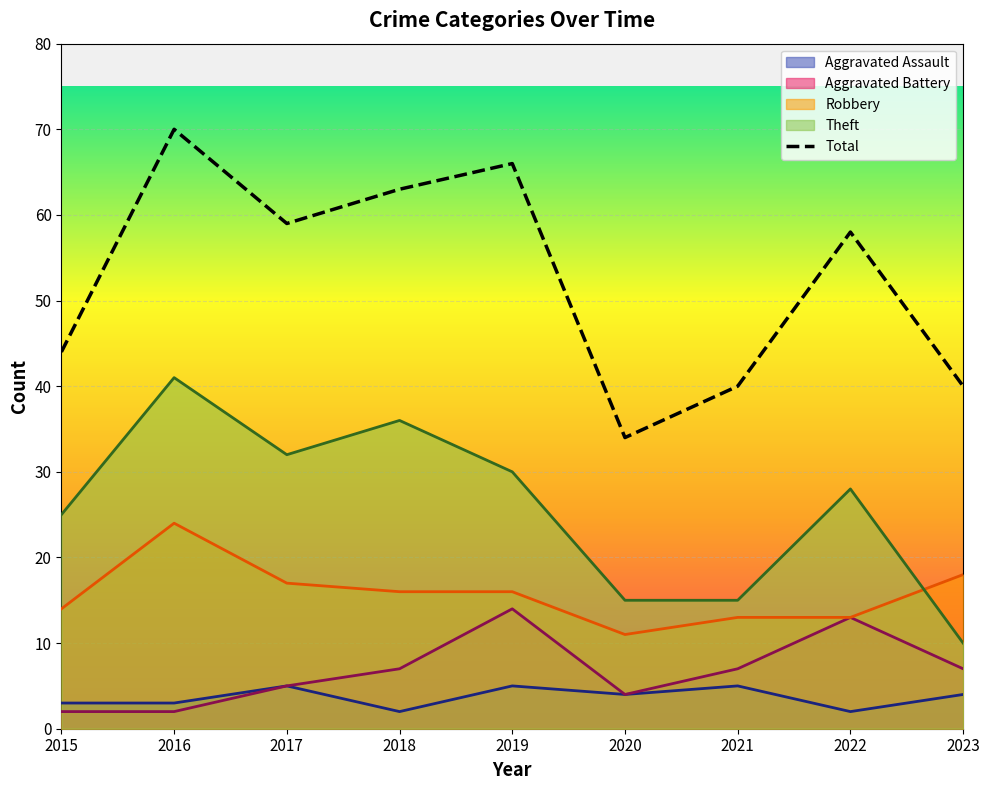

Count the number of categories in the chart.

9